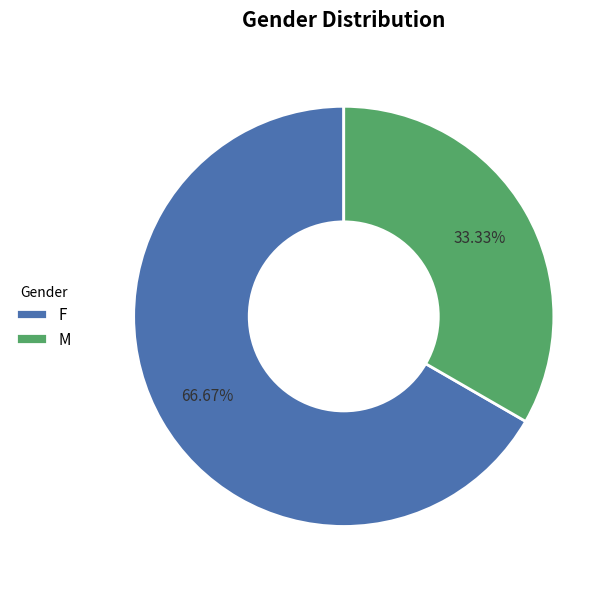

How many slices are in this pie chart?

2